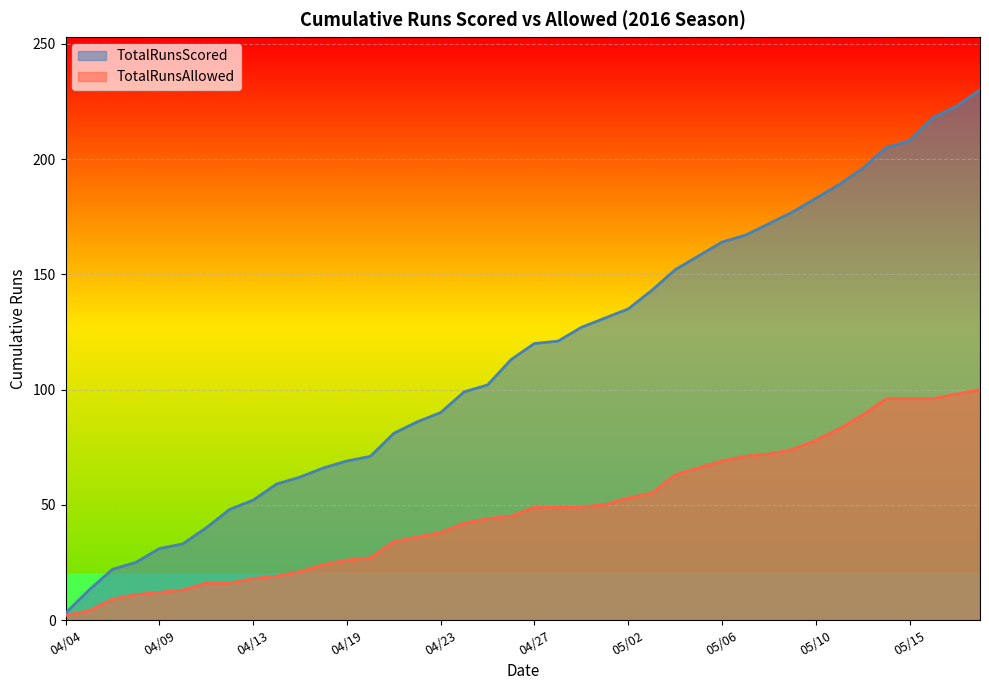

What is the value of the TotalRunsScored point at the 32nd from the left?

177